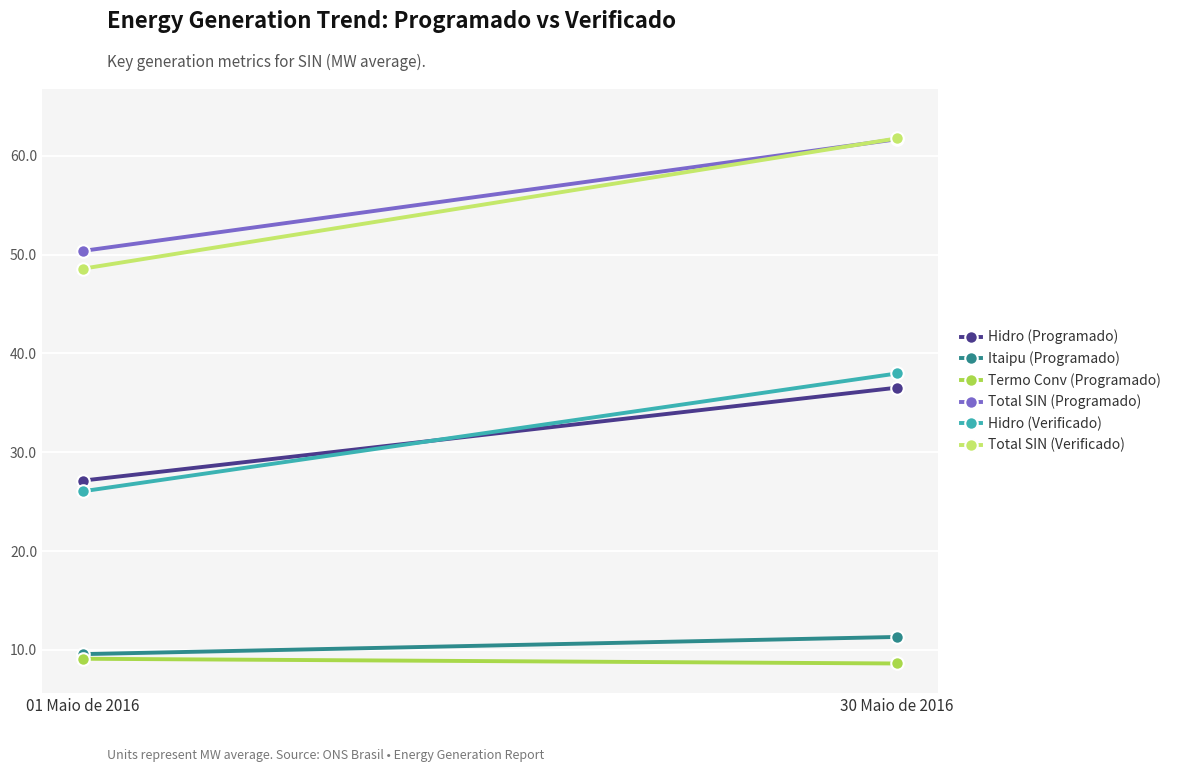

What position from the right is 30 Maio de 2016?

1